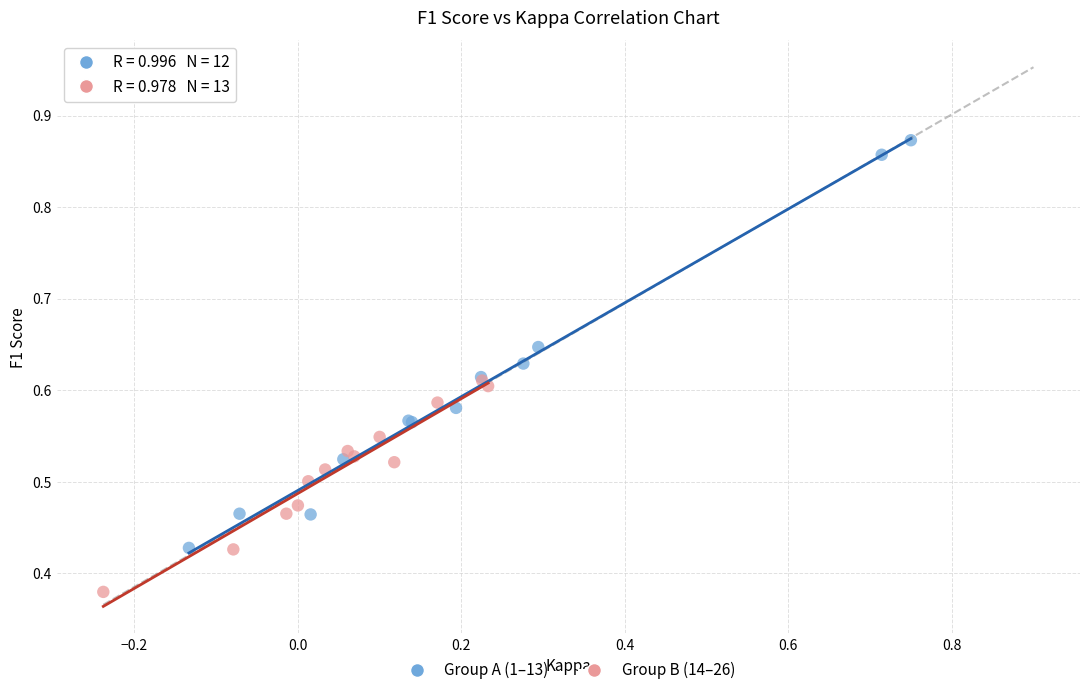

Which series contains the highest Y value?

Group A (1–13)